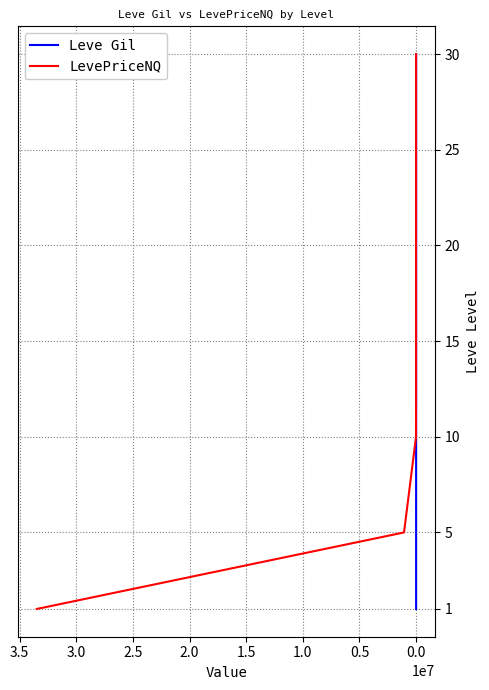

What is the difference between the Leve Gil values at 0.0 and 2.0?

20